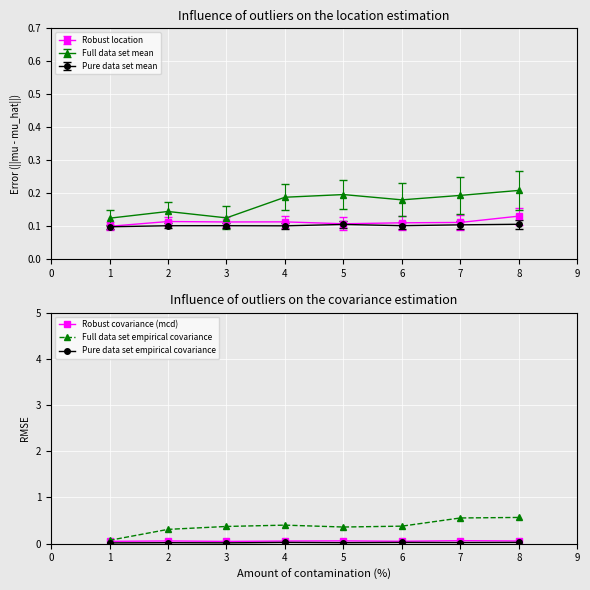

What are all the series names shown in the legend?

Robust covariance (mcd), Full data set empirical covariance, Pure data set empirical covariance